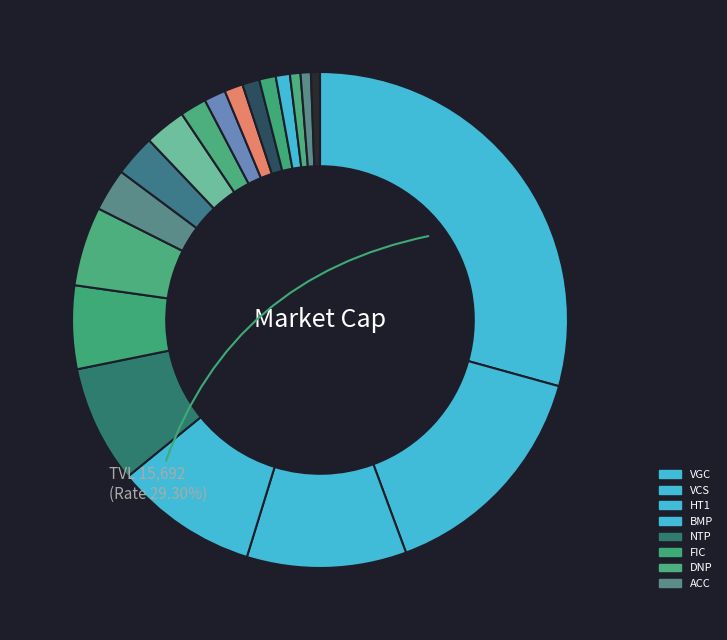

How many segments does this pie chart have?

19